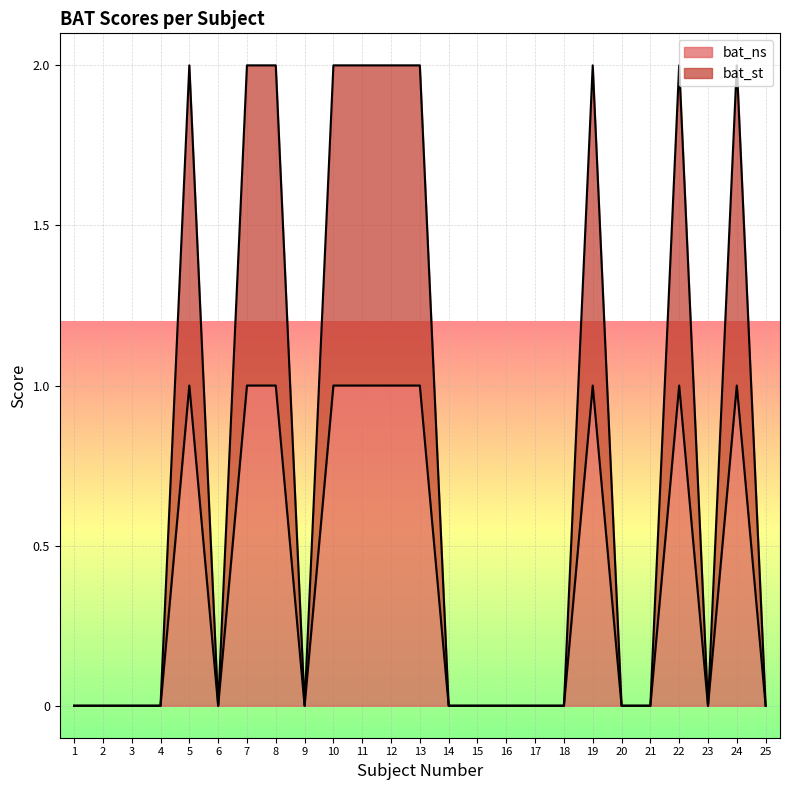

How many data points does each series have?

25